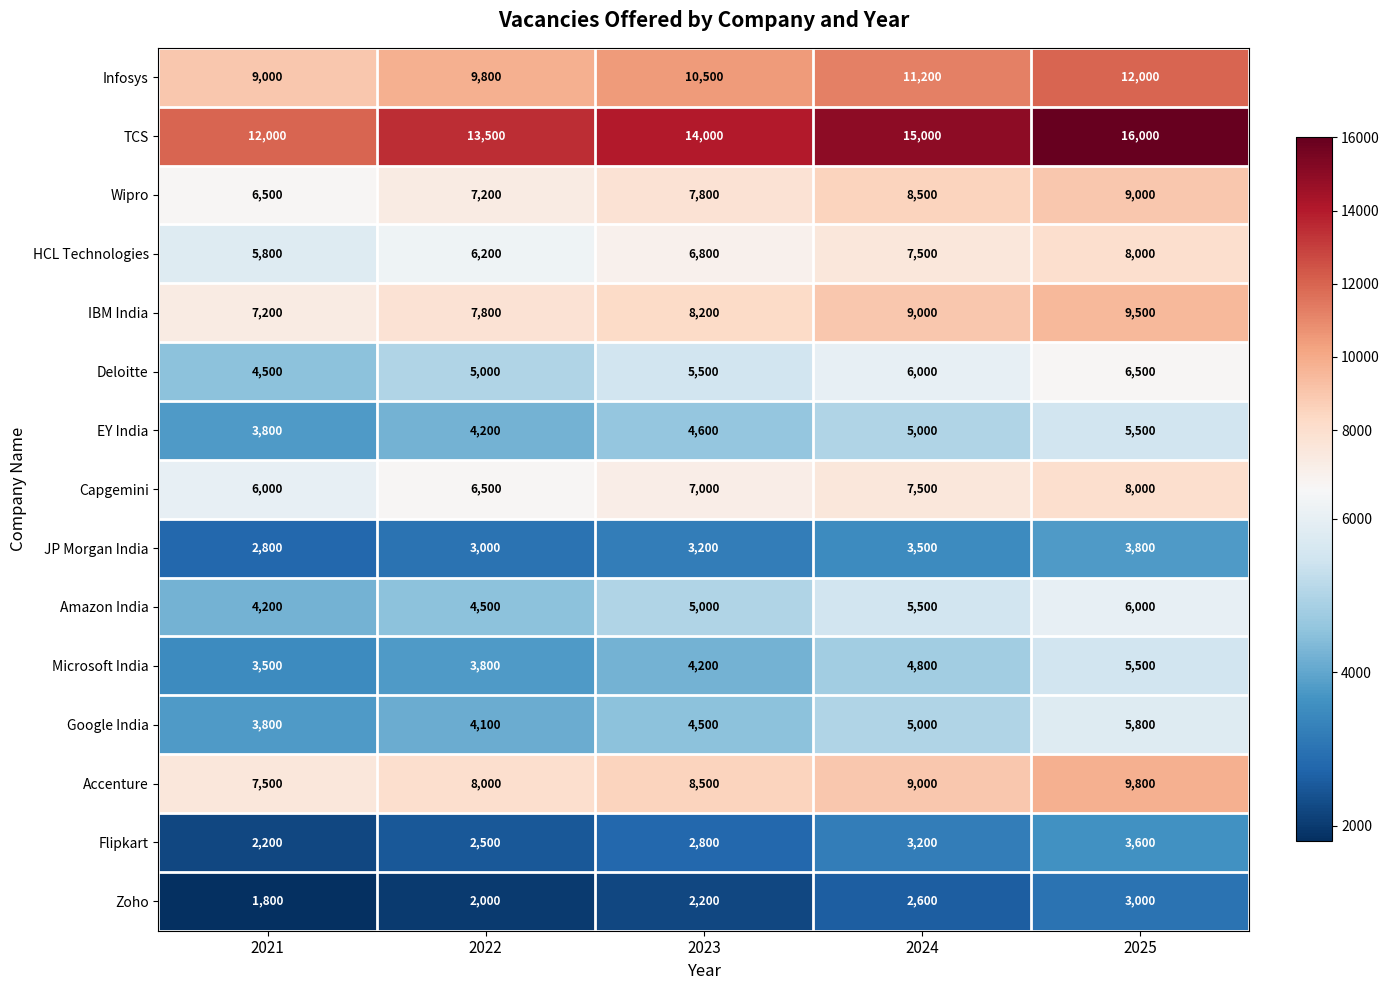

Count the HCL Technologies values in the range 6200 to 7500.

3